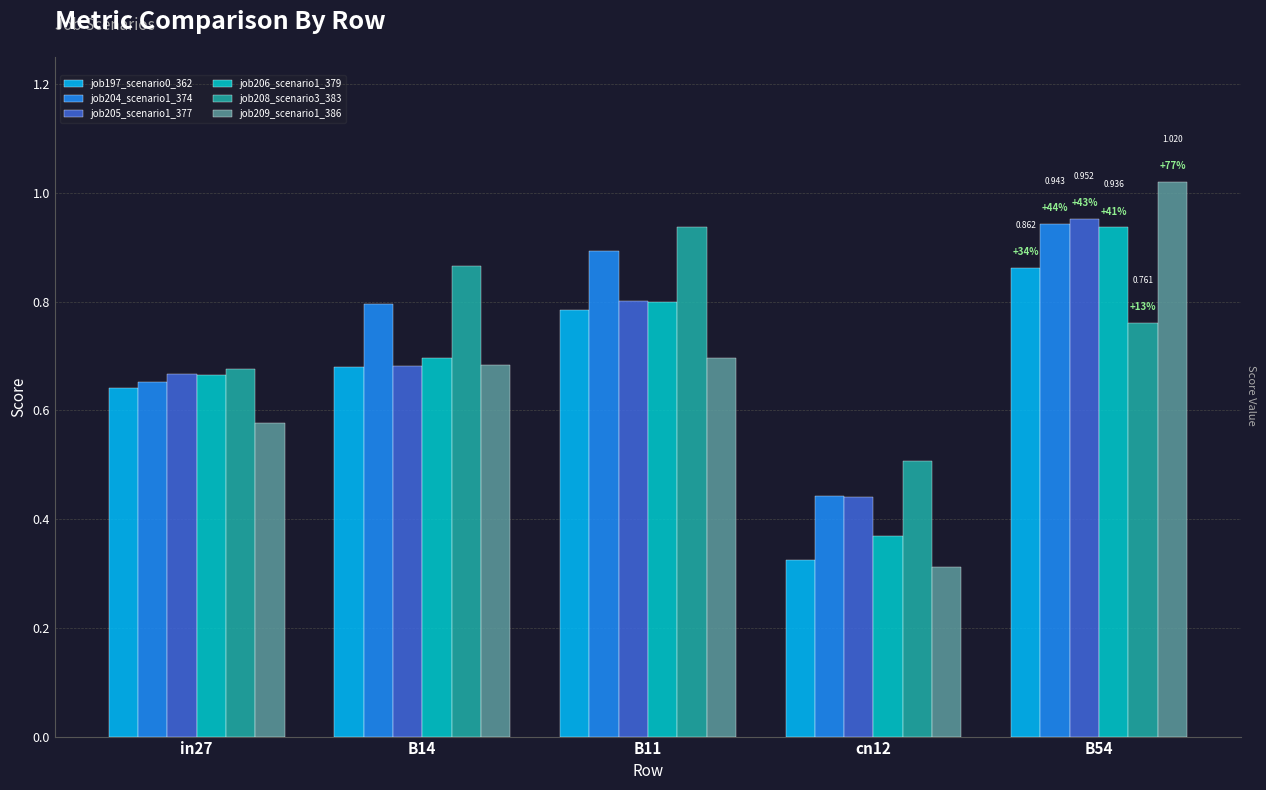

What is the total value across all series at B54?

5.5